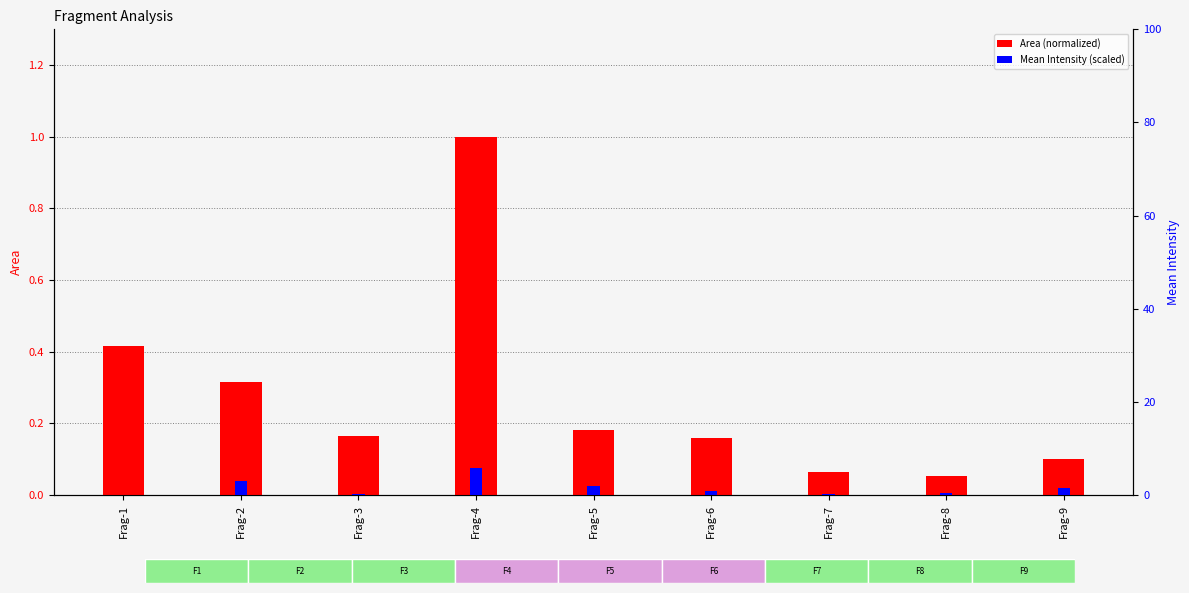

Reading left to right, transcribe all the data shown in this chart.

Area (normalized): Frag-1=0.4	Frag-2=0.3	Frag-3=0.2	Frag-4=1.0	Frag-5=0.2	Frag-6=0.2	Frag-7=0.1	Frag-8=0.1	Frag-9=0.1
Mean Intensity (scaled): Frag-1=0.0	Frag-2=3.1	Frag-3=0.2	Frag-4=5.9	Frag-5=2.0	Frag-6=1.0	Frag-7=0.3	Frag-8=0.4	Frag-9=1.5